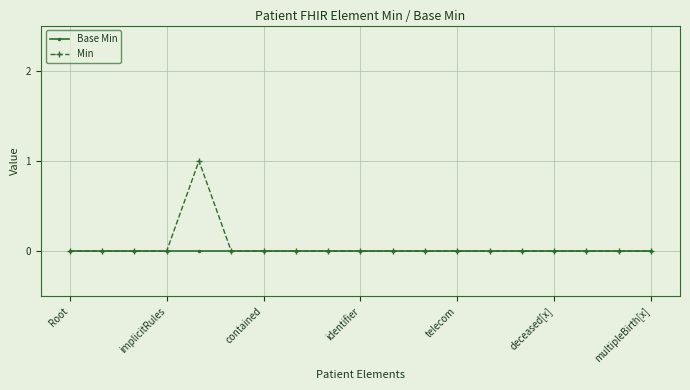

List the series in order of their overall mean, highest first.

Min, Base Min